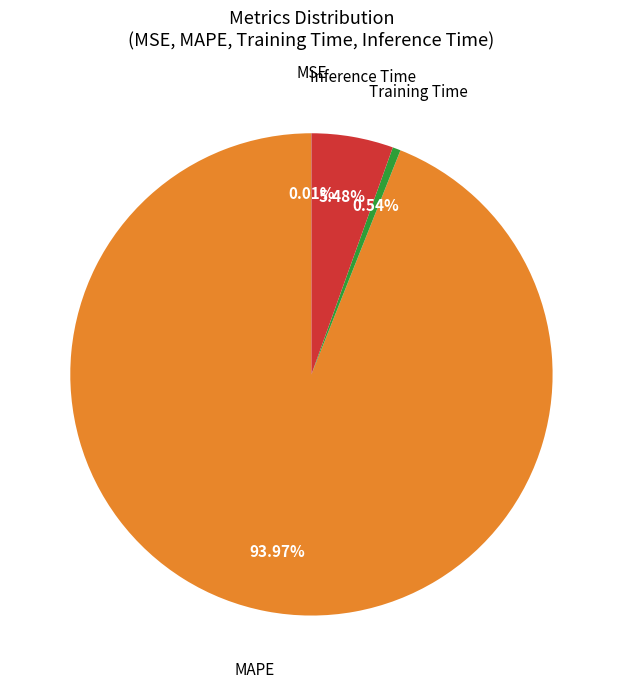

To the nearest percent, what is the average slice percentage?

25%